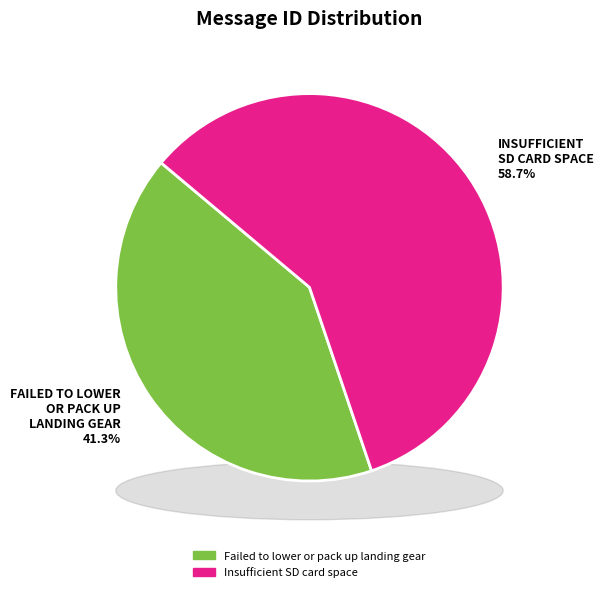

How many segments does this pie chart have?

2